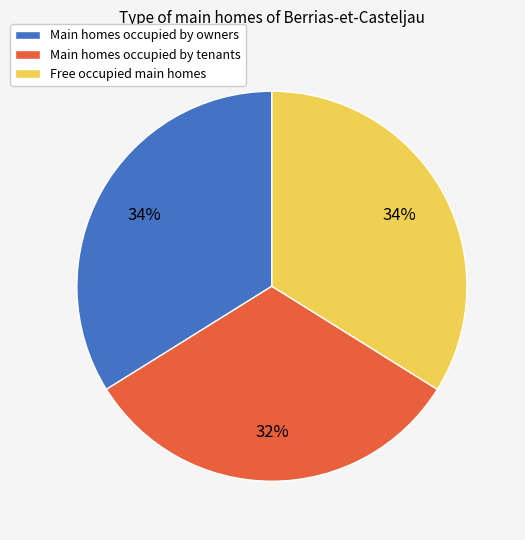

True or false: Main homes occupied by owners accounts for 34% of the total.

True